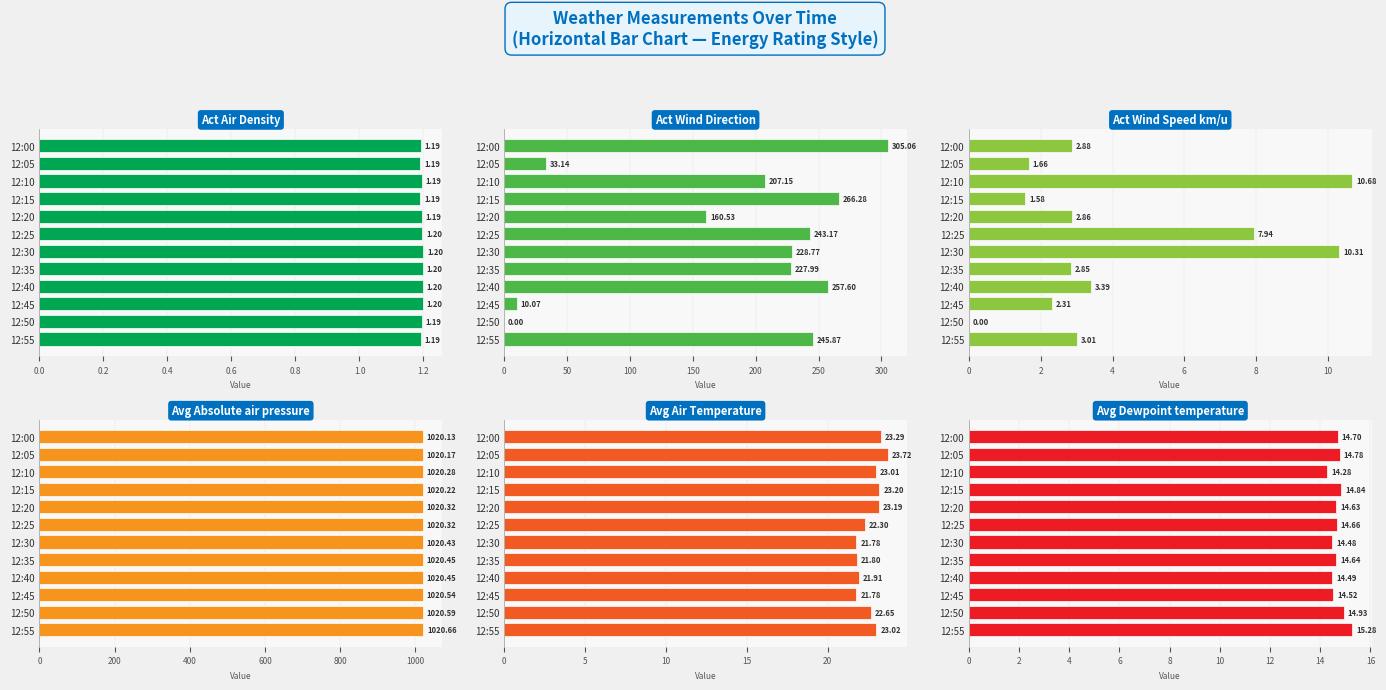

Reading left to right, list all the values displayed in this chart.

Act Air Density: 1.2	1.2	1.2	1.2	1.2	1.2	1.2	1.2	1.2	1.2	1.2	1.2
Act Wind Direction: 305.1	33.1	207.1	266.3	160.5	243.2	228.8	228.0	257.6	10.1	0.0	245.9
Act Wind Speed km/u: 2.9	1.7	10.7	1.6	2.9	7.9	10.3	2.8	3.4	2.3	0.0	3.0
Avg Absolute air pressure: 1020.1	1020.2	1020.3	1020.2	1020.3	1020.3	1020.4	1020.4	1020.5	1020.5	1020.6	1020.7
Avg Air Temperature: 23.3	23.7	23.0	23.2	23.2	22.3	21.8	21.8	21.9	21.8	22.7	23.0
Avg Dewpoint temperature: 14.7	14.8	14.3	14.8	14.6	14.7	14.5	14.6	14.5	14.5	14.9	15.3